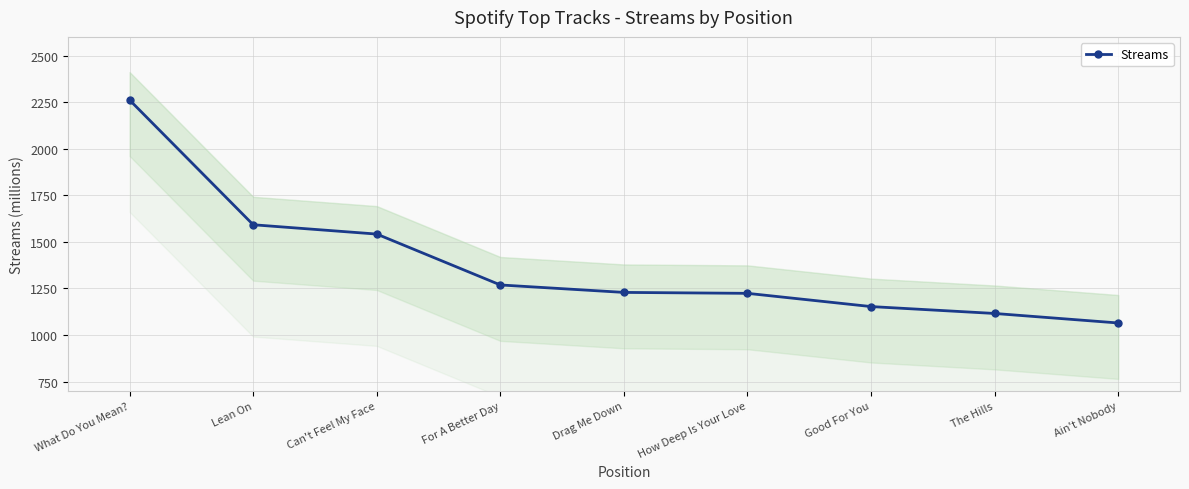

Reading left to right, list all the values displayed in this chart.

What Do You Mean?=2261	Lean On=1592	Can't Feel My Face=1542	For A Better Day=1269	Drag Me Down=1229	How Deep Is Your Love=1224	Good For You=1153	The Hills=1116	Ain't Nobody=1065